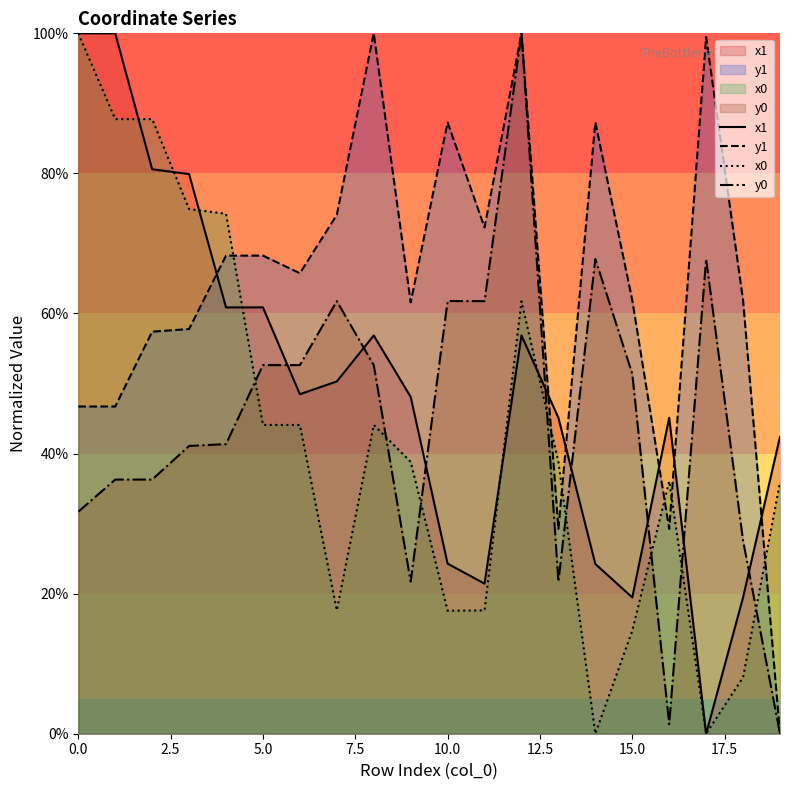

How many positive values does the x0 series have?

18